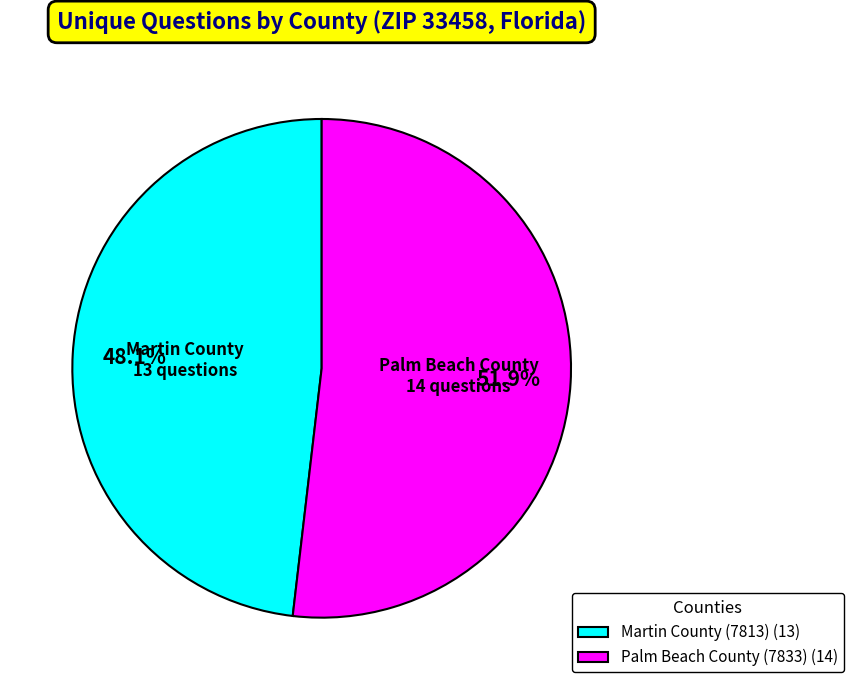

How many segments does this pie chart have?

2